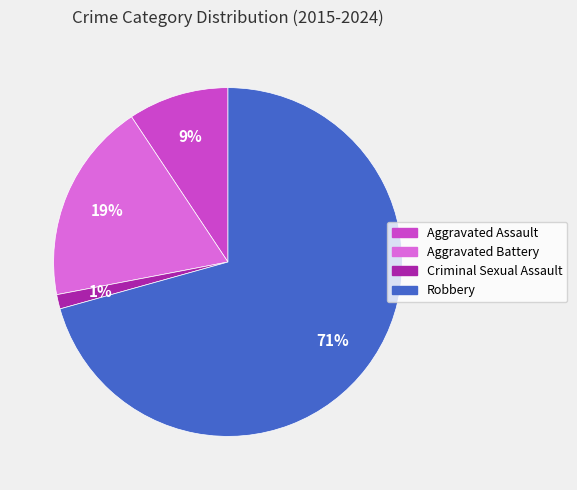

Is the sum of Criminal Sexual Assault and Aggravated Assault greater than half?

No